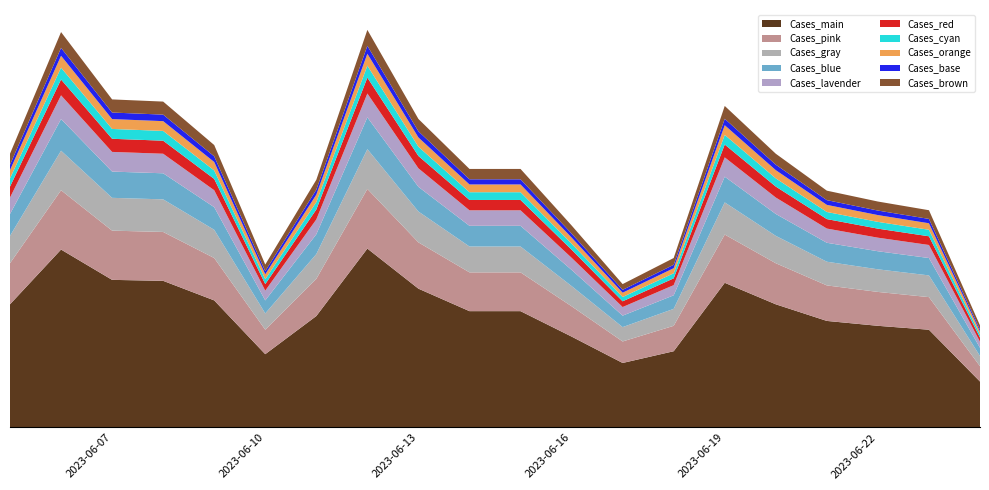

Reading left to right, transcribe all the data shown in this chart.

47	100	104	109	126	148	78	66	93	119	119	142	183	114	75	130	150	151	182	126